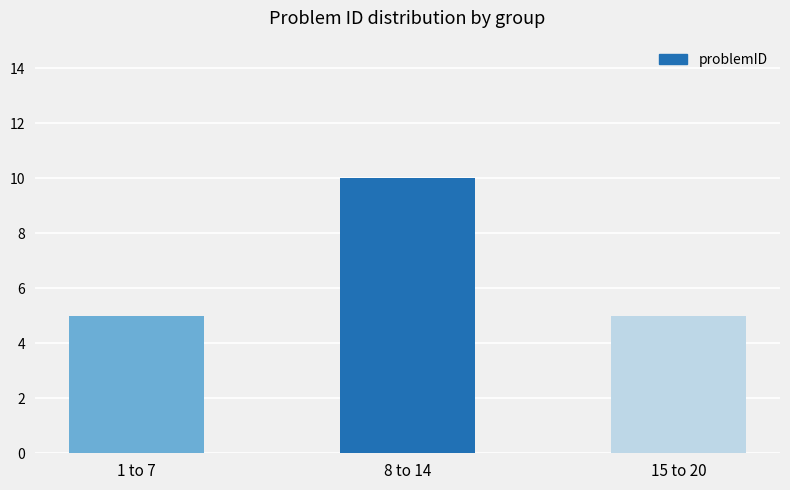

What is the sum of the values at 1 to 7 and 15 to 20?

10